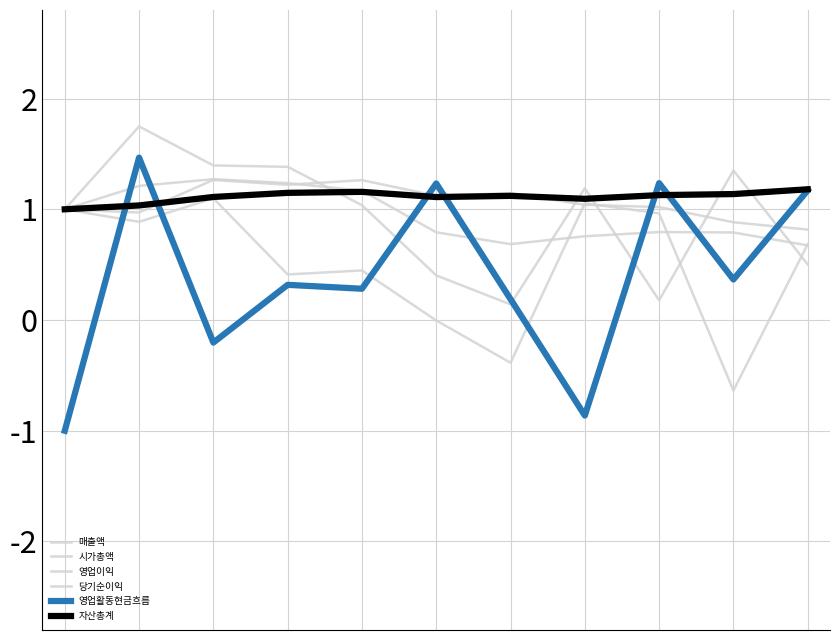

How many lines are shown in the chart?

6